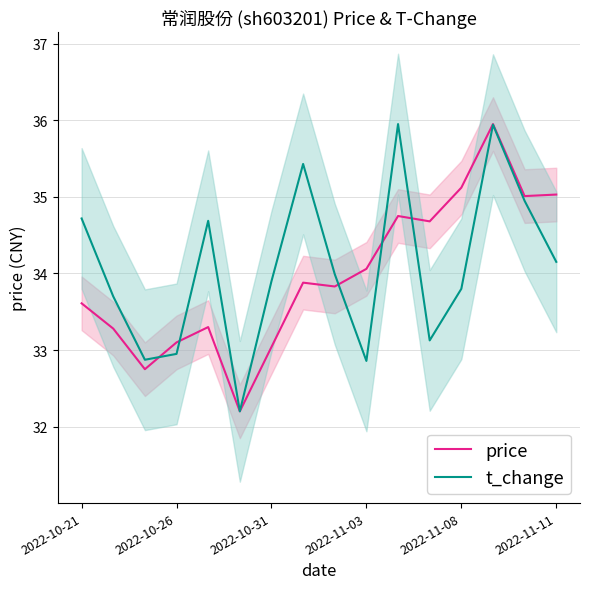

What is the highest value of the t_change series?

36.0